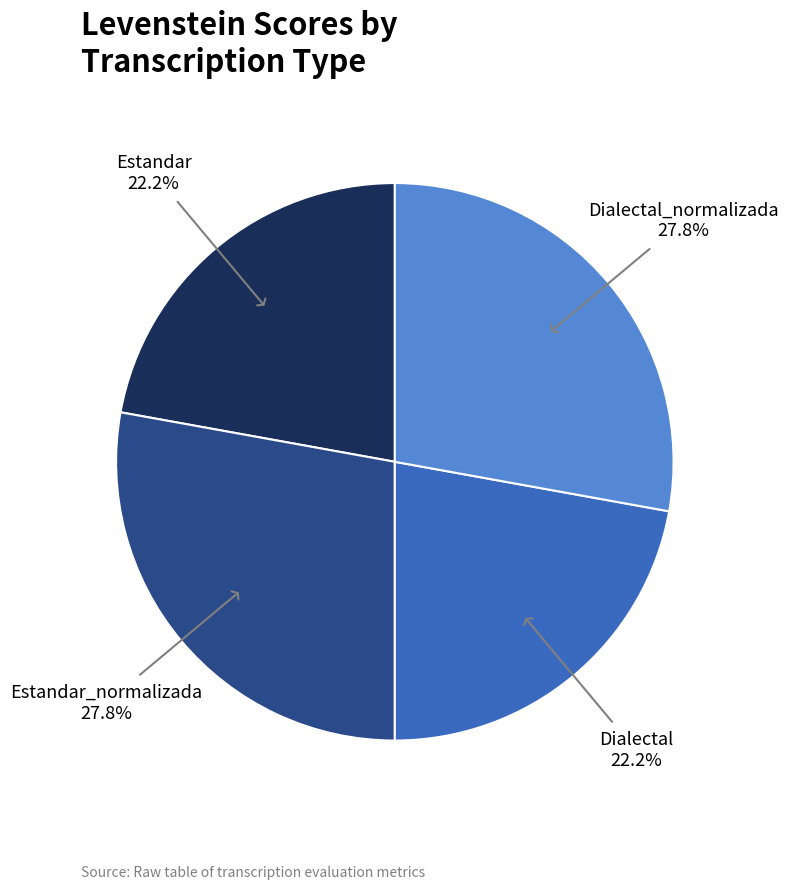

Is there any slice that represents more than half of the pie?

No